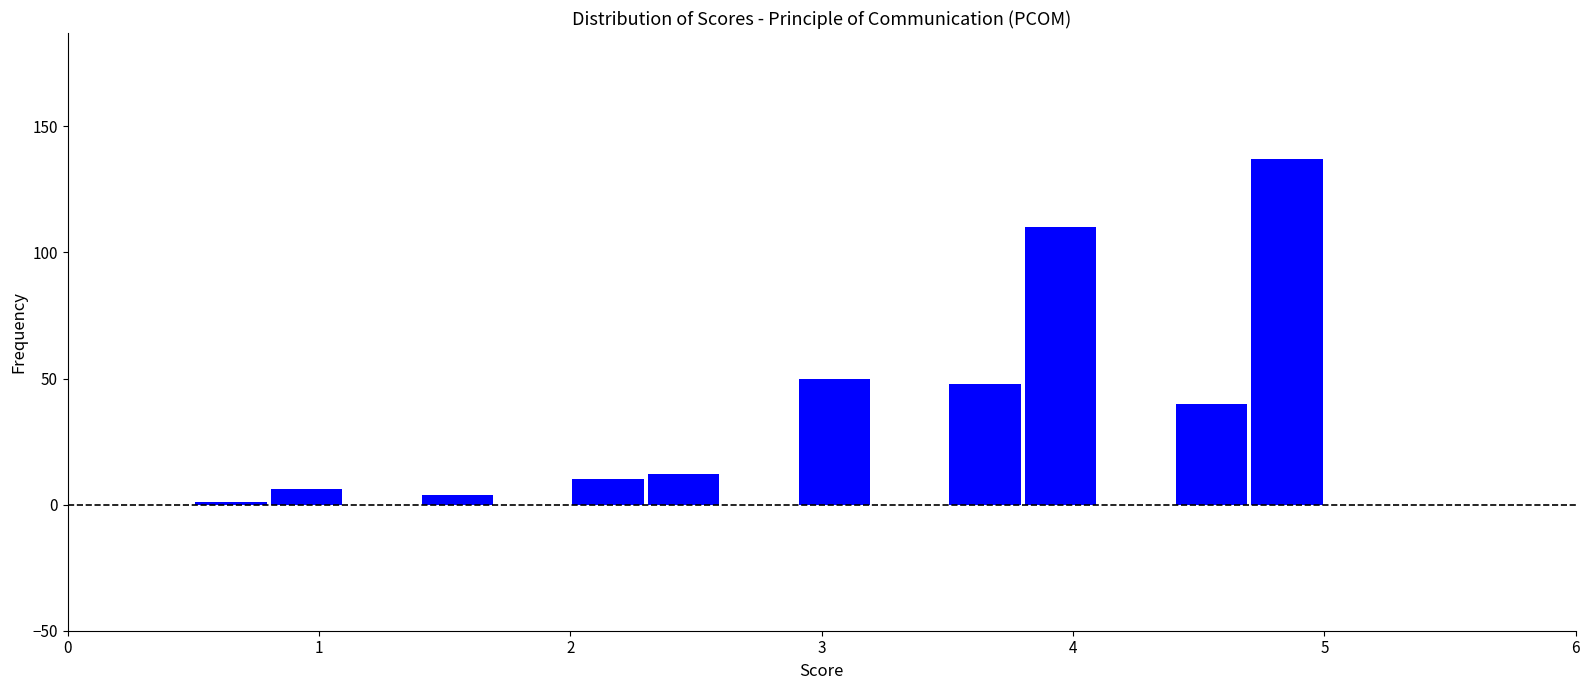

Around what value on the x-axis is the tallest bar? Give the approximate position of its centre, as read against the axis.

4.9